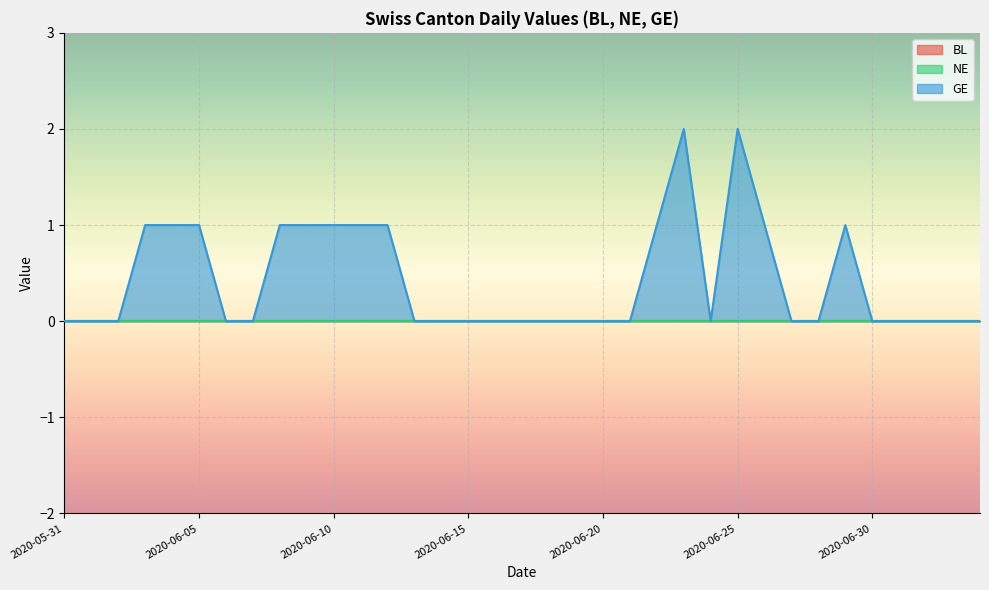

Where is the first local minimum for GE?

2020-06-24